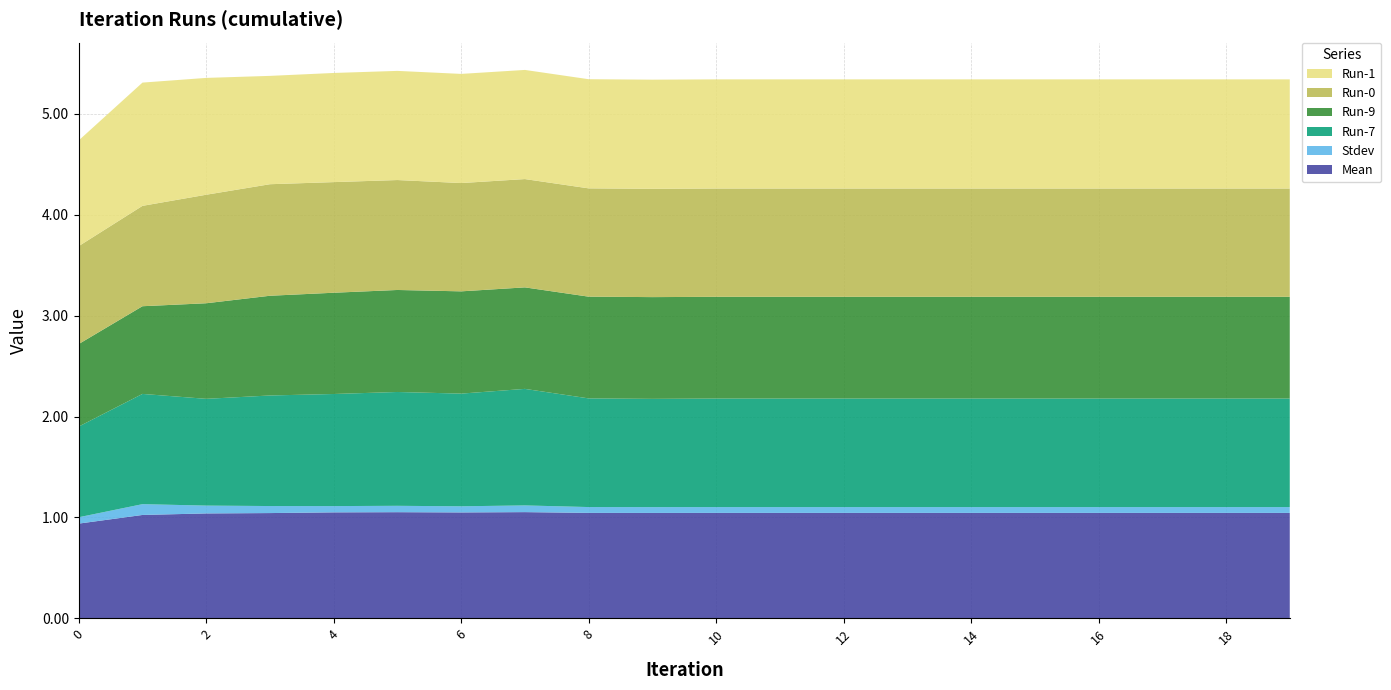

Reading left to right, list all the values displayed in this chart.

Mean: 0=0.9	1=1.0	2=1.0	3=1.0	4=1.1	5=1.1	6=1.0	7=1.1	8=1.0	9=1.0	10=1.0	11=1.0	12=1.0	13=1.0	14=1.0	15=1.0	16=1.0	17=1.0	18=1.0	19=1.0
Stdev: 0=0.1	1=0.1	2=0.1	3=0.1	4=0.1	5=0.1	6=0.1	7=0.1	8=0.1	9=0.1	10=0.1	11=0.1	12=0.1	13=0.1	14=0.1	15=0.1	16=0.1	17=0.1	18=0.1	19=0.1
Run-7: 0=0.9	1=1.1	2=1.1	3=1.1	4=1.1	5=1.1	6=1.1	7=1.2	8=1.1	9=1.1	10=1.1	11=1.1	12=1.1	13=1.1	14=1.1	15=1.1	16=1.1	17=1.1	18=1.1	19=1.1
Run-9: 0=0.8	1=0.9	2=0.9	3=1.0	4=1.0	5=1.0	6=1.0	7=1.0	8=1.0	9=1.0	10=1.0	11=1.0	12=1.0	13=1.0	14=1.0	15=1.0	16=1.0	17=1.0	18=1.0	19=1.0
Run-0: 0=1.0	1=1.0	2=1.1	3=1.1	4=1.1	5=1.1	6=1.1	7=1.1	8=1.1	9=1.1	10=1.1	11=1.1	12=1.1	13=1.1	14=1.1	15=1.1	16=1.1	17=1.1	18=1.1	19=1.1
Run-1: 0=1.0	1=1.2	2=1.2	3=1.1	4=1.1	5=1.1	6=1.1	7=1.1	8=1.1	9=1.1	10=1.1	11=1.1	12=1.1	13=1.1	14=1.1	15=1.1	16=1.1	17=1.1	18=1.1	19=1.1